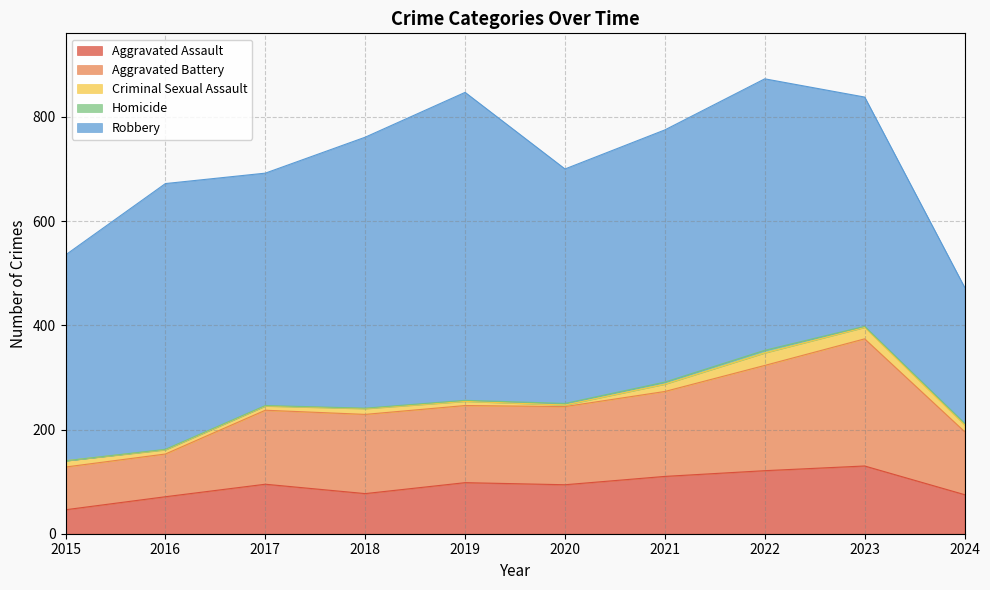

Is it true that Aggravated Battery equals 148 at 2019?

True